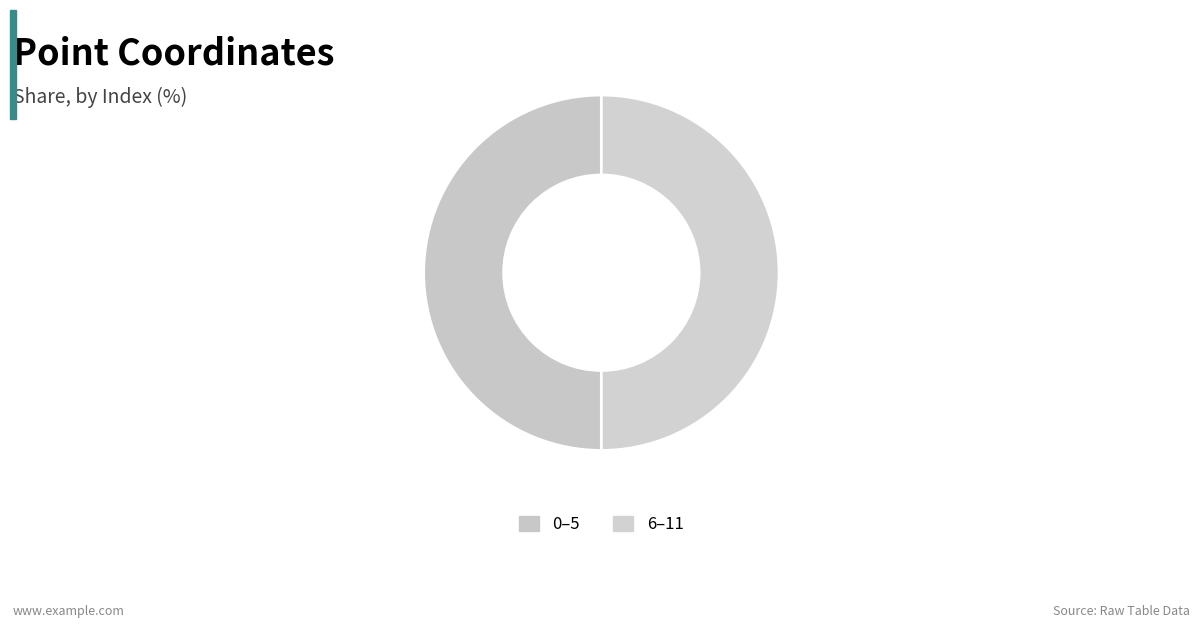

How many slices are in this pie chart?

2